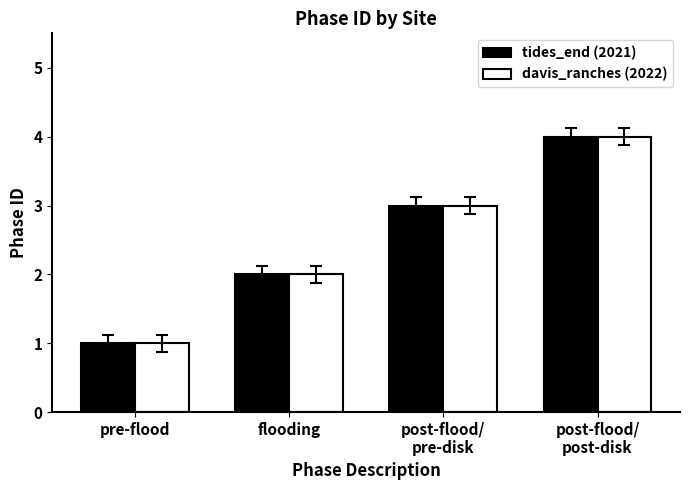

What is the label of the 2nd bar from the left?

flooding